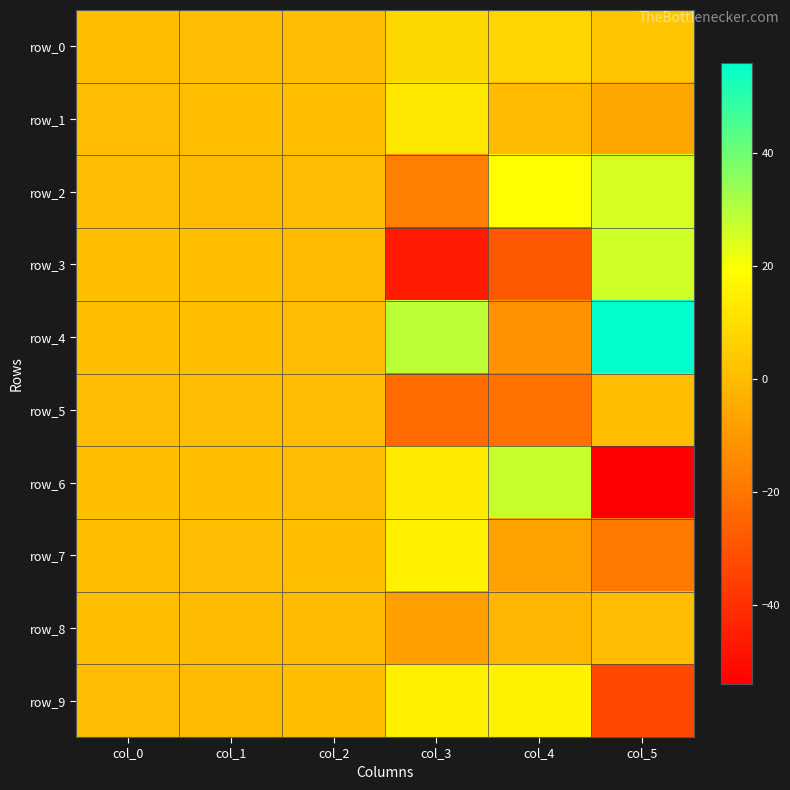

The value of row_9 at col_1 is 0.2. True or false?

False